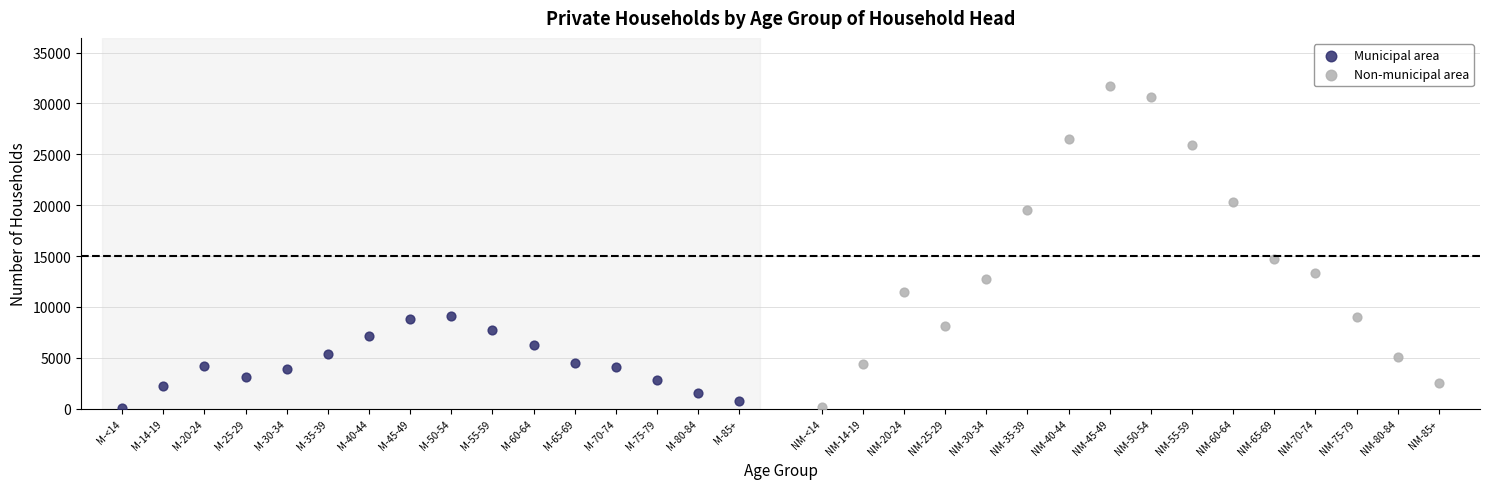

Which series has the largest Y range (max minus min)?

Non-municipal area